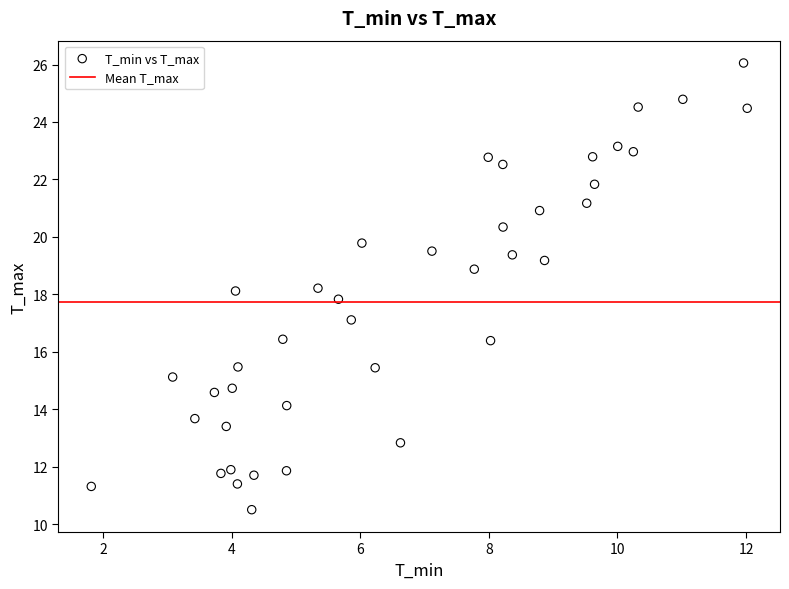

What is the range of Y values (max minus min)?

15.5